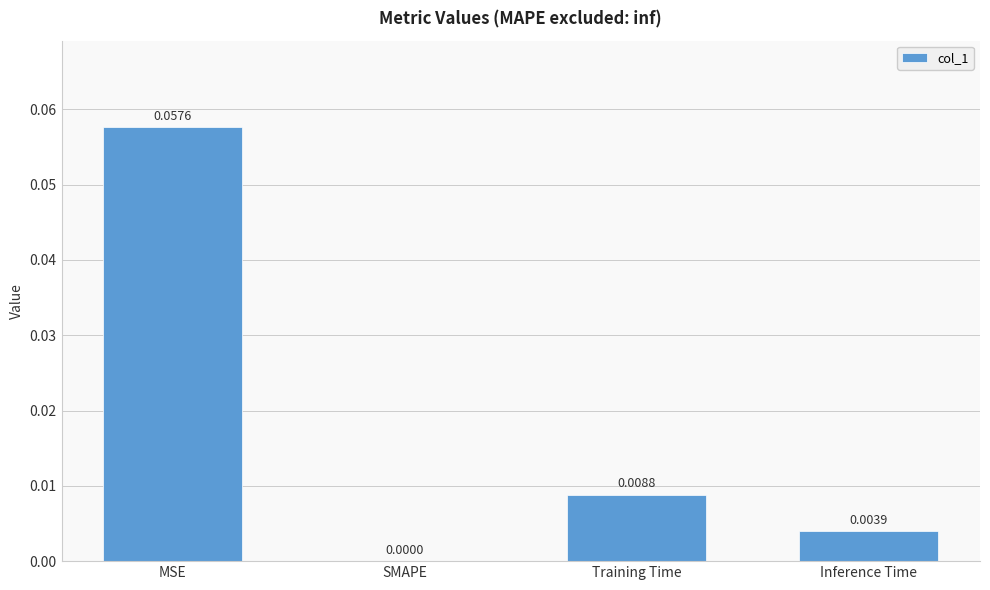

Are the bars horizontal?

No